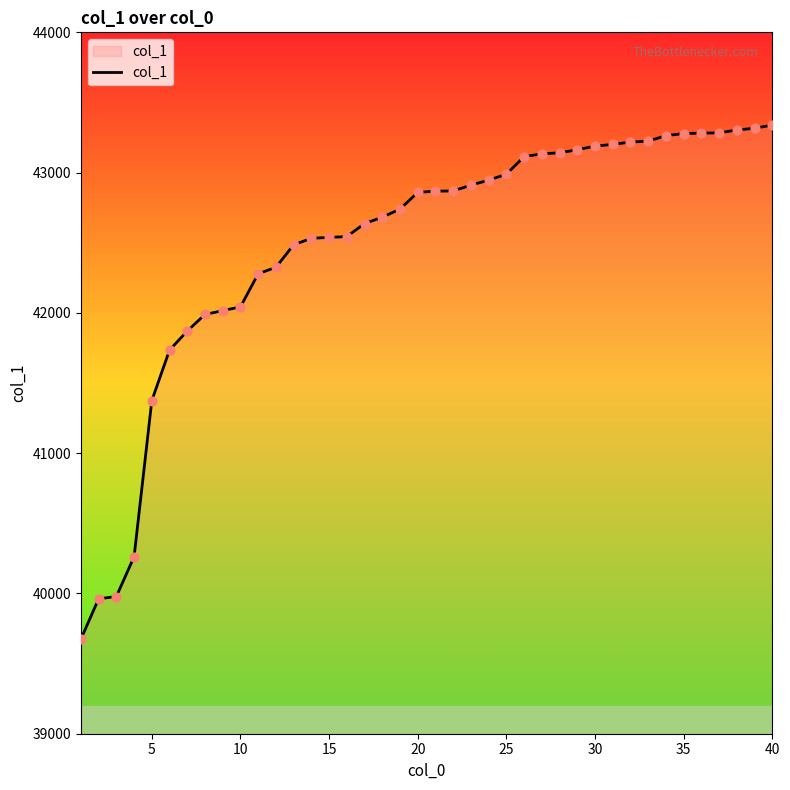

What is the difference between the maximum and minimum values?

3665